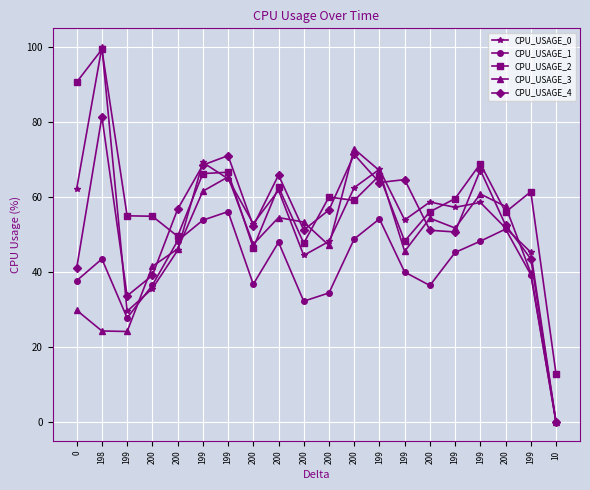

How many data points in CPU_USAGE_1 are less than 43?

10